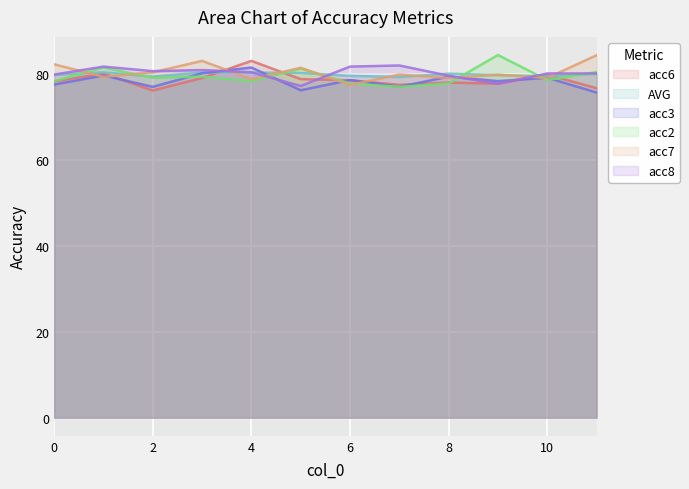

How many values in the acc8 series exceed 80?

8